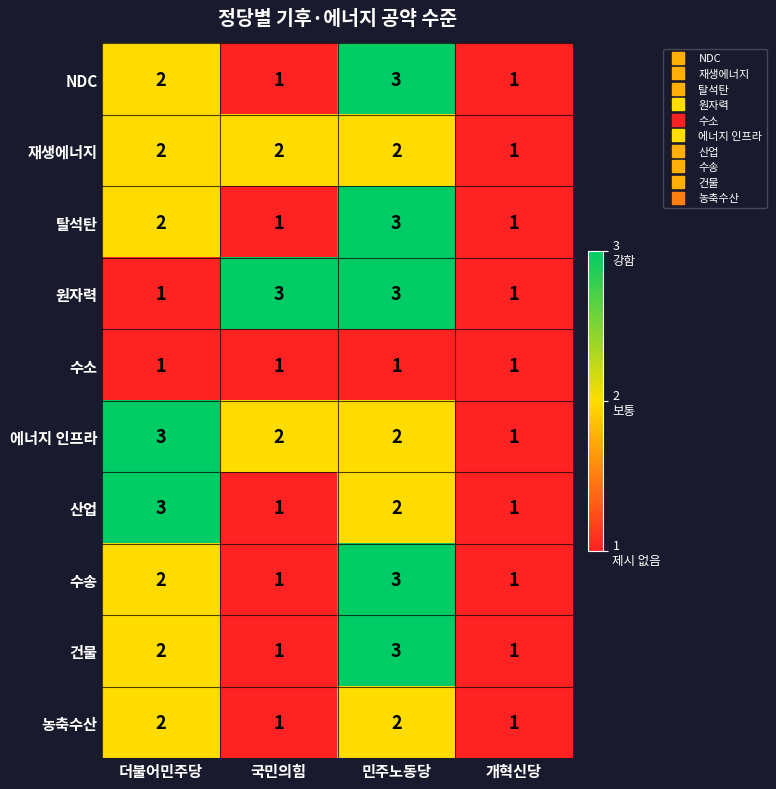

What is the sum of the 산업 values at 더불어민주당 and 민주노동당?

5